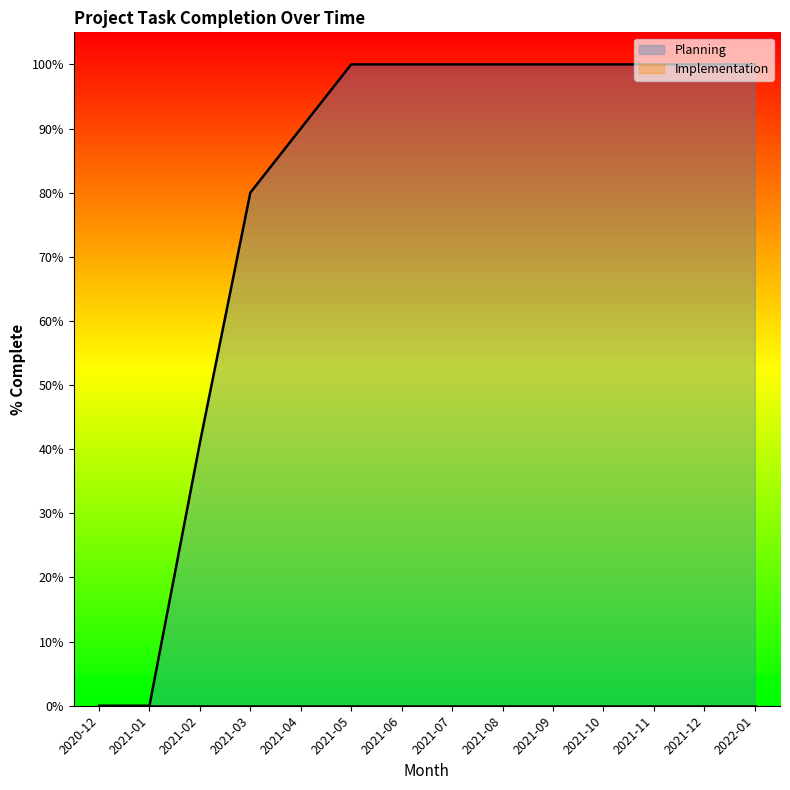

Which series changed the most between 2021-07 and 2022-01?

Planning